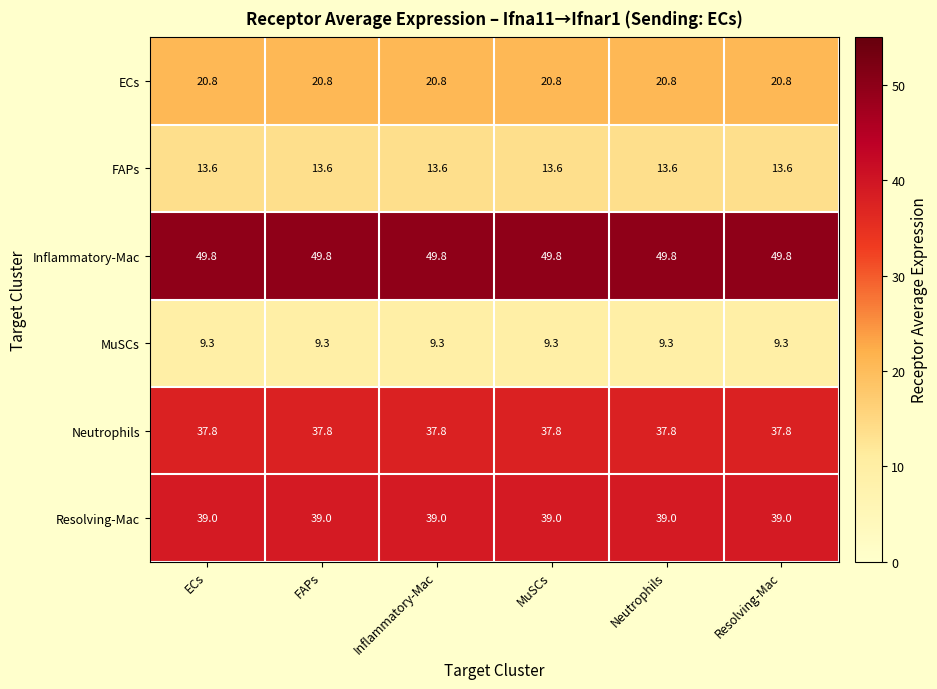

What is the highest value of the FAPs series?

13.6